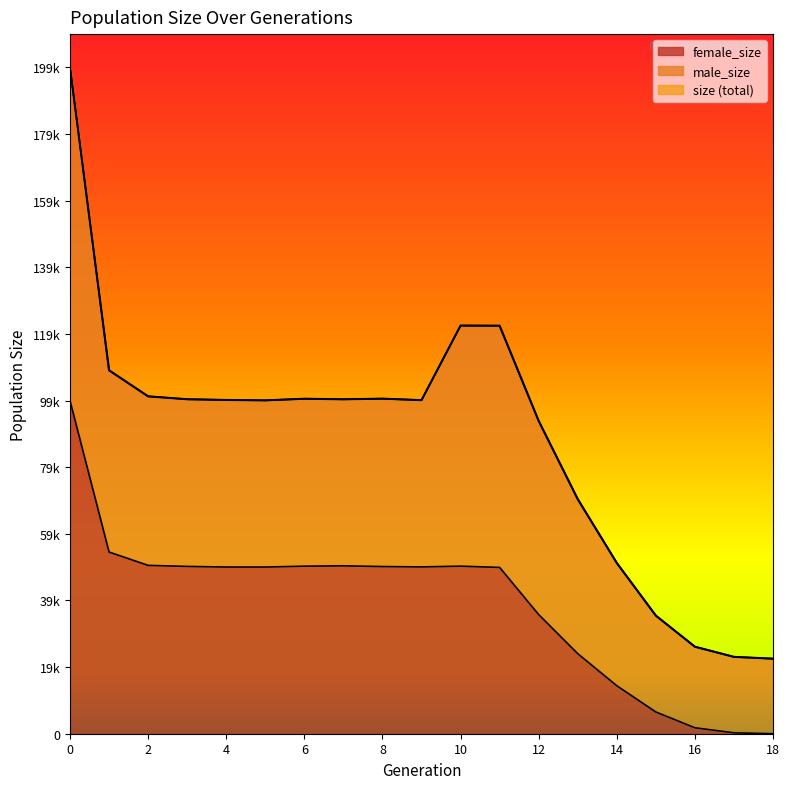

What is the value of the female_size point at the 2nd from the left?

54470